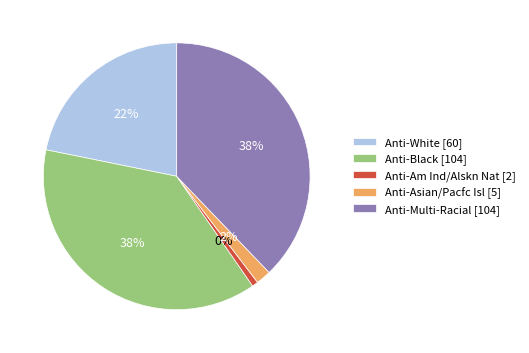

Is it true that Anti-White is 30% of the pie?

False